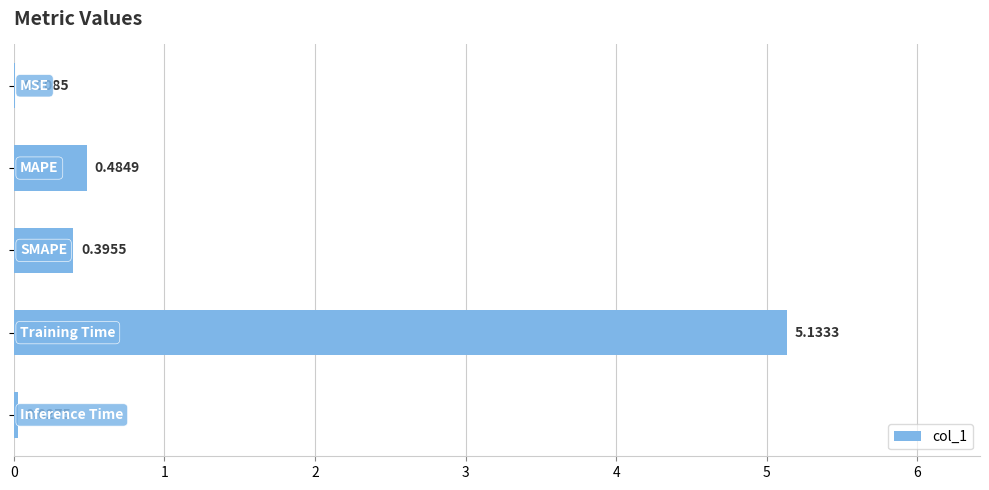

What is the sum of all values?

6.0